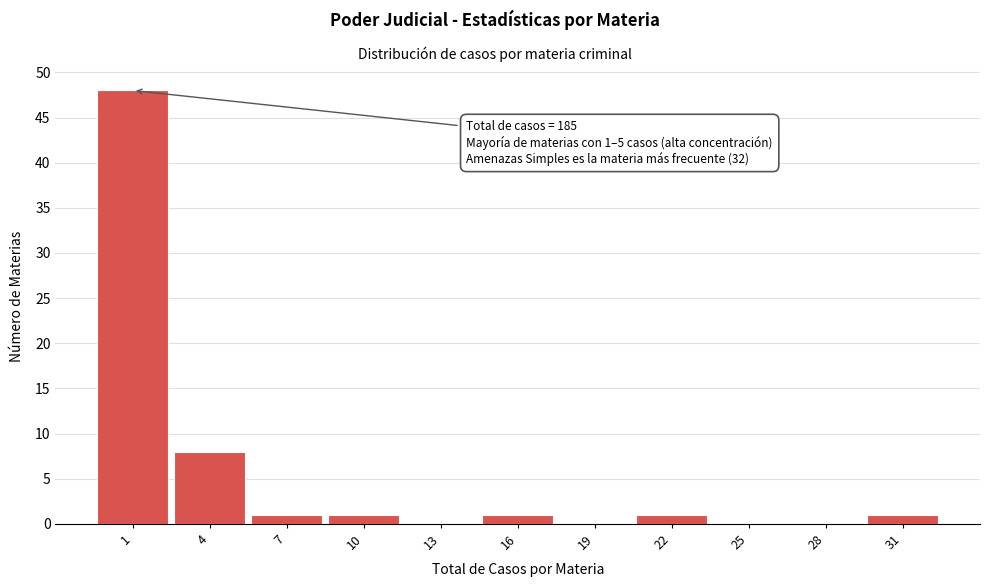

Reading left to right, extract all data points from this chart.

1=48	4=8	7=1	10=1	13=0	16=1	19=0	22=1	25=0	28=0	31=1